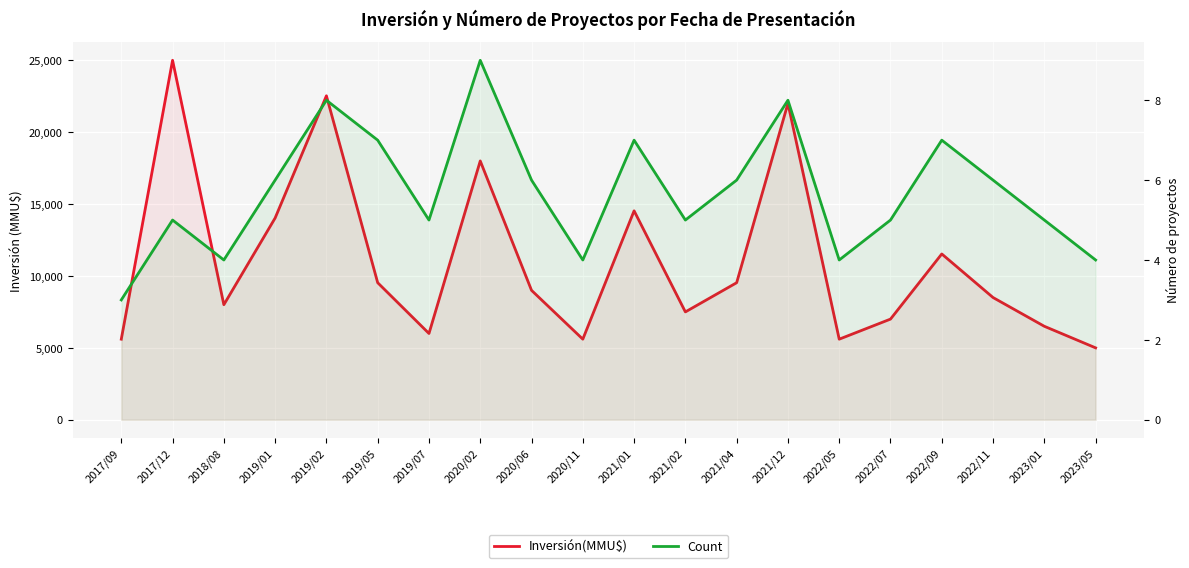

Is the value of Count at 2022/07 greater than the value of Inversión(MMU$) at 2021/02?

No